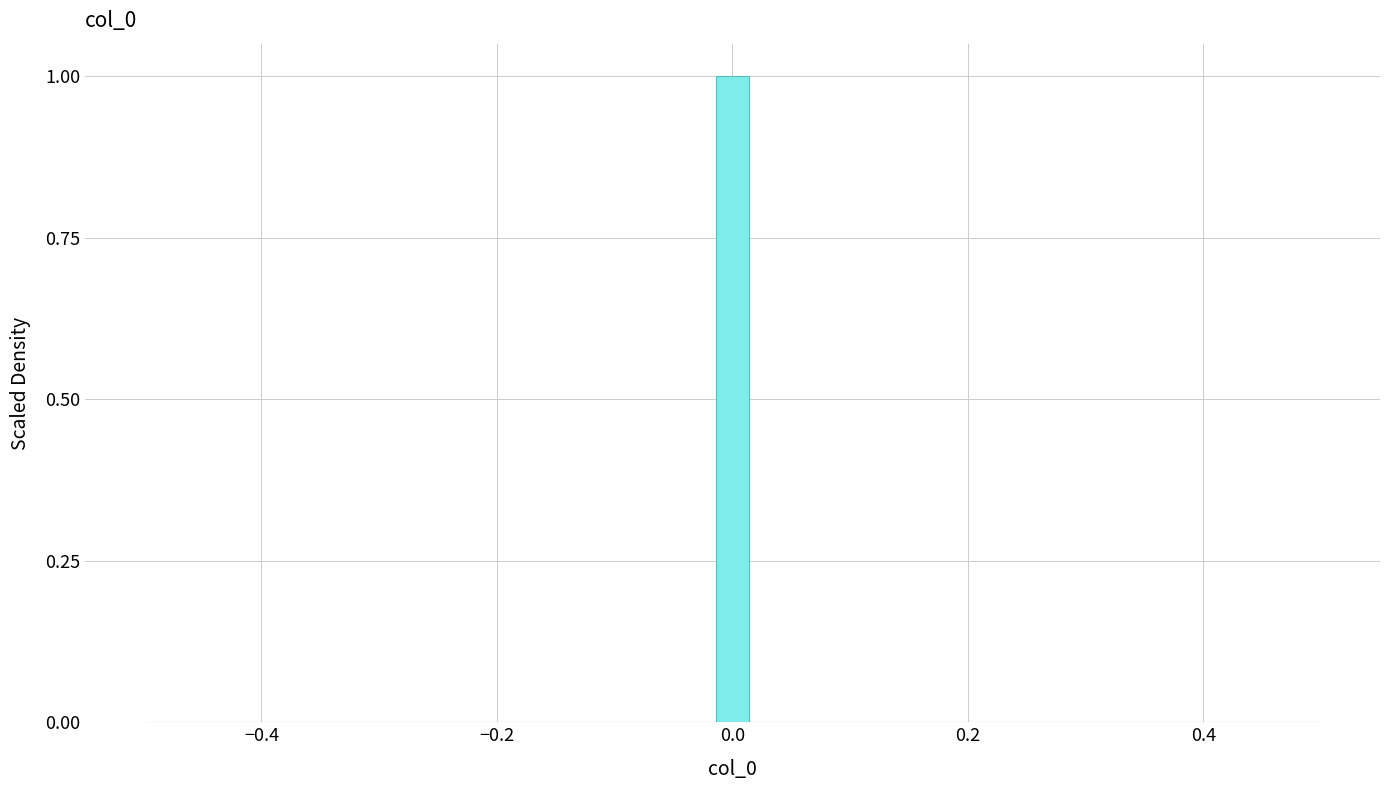

Around what value on the x-axis is the tallest bar? Give the approximate position of its centre, as read against the axis.

0.00